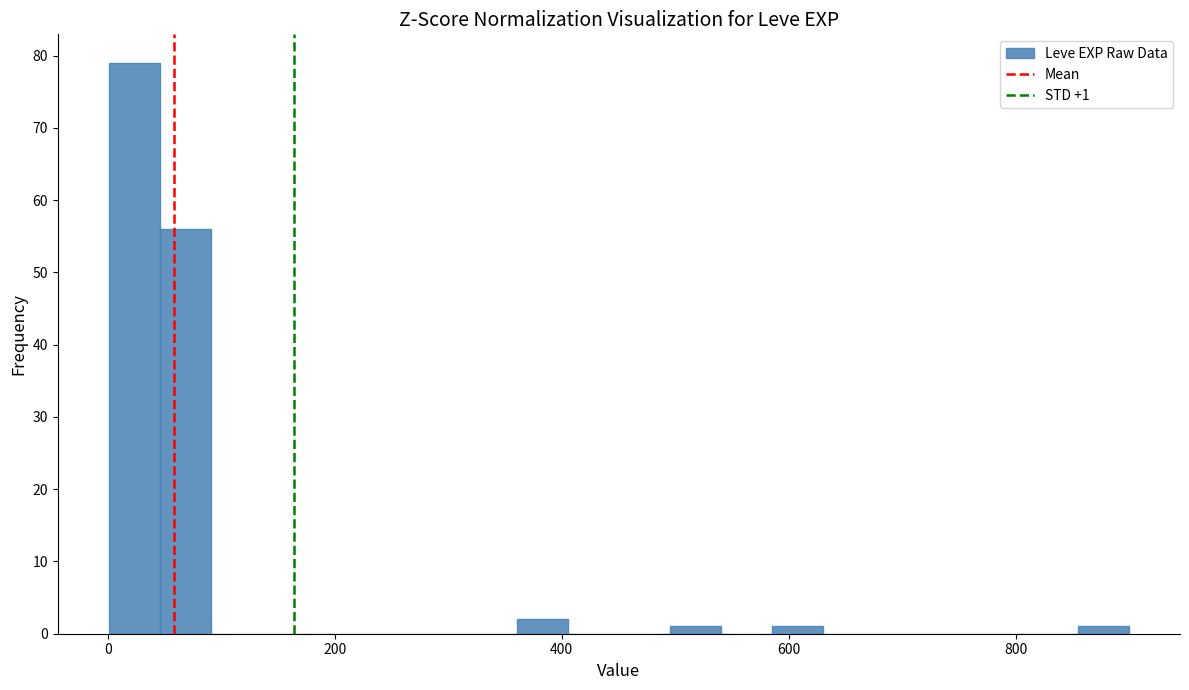

Read against the x-axis, roughly where is the centre of the tallest bar?

20